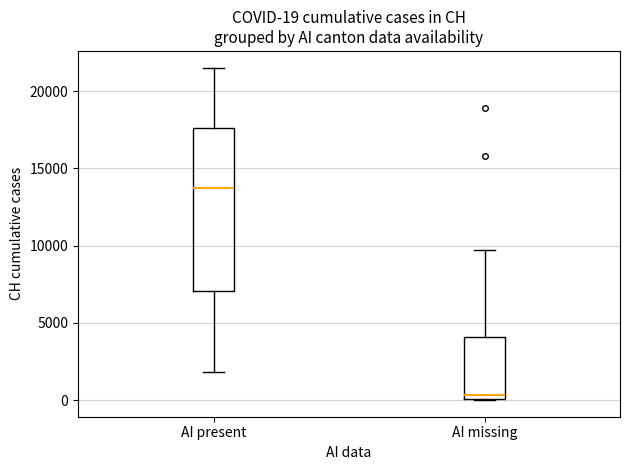

Comparing the boxes themselves (not the whiskers), which one is the tallest?

AI present